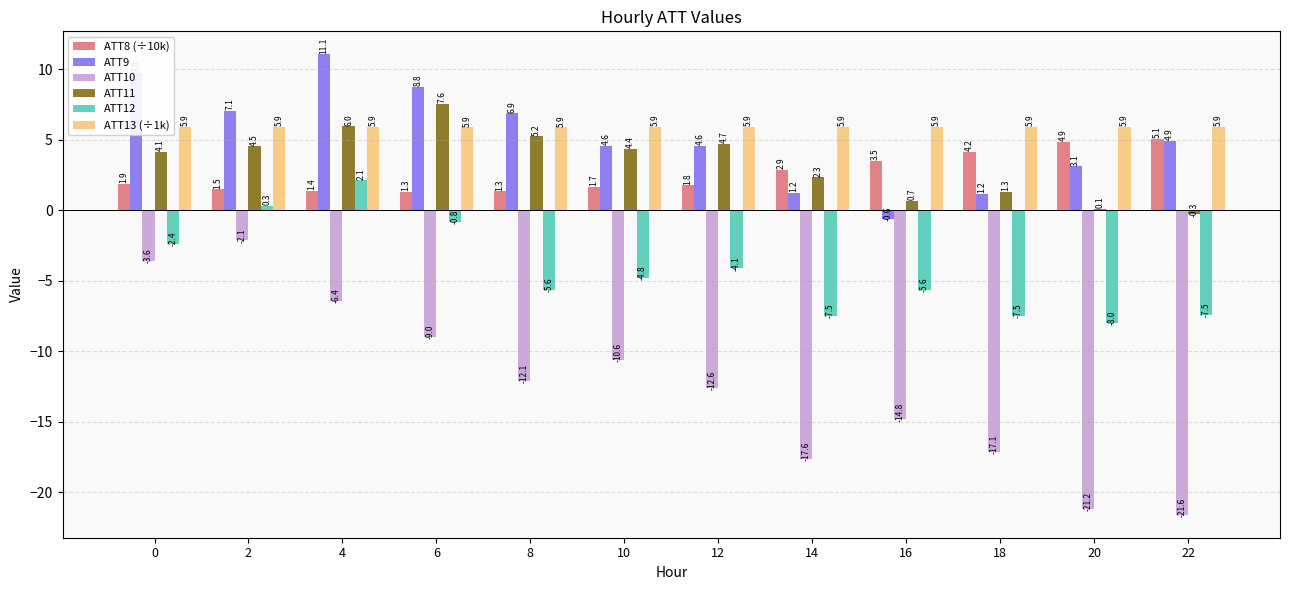

What is the sum of all ATT8 (÷10k) values?

31.2